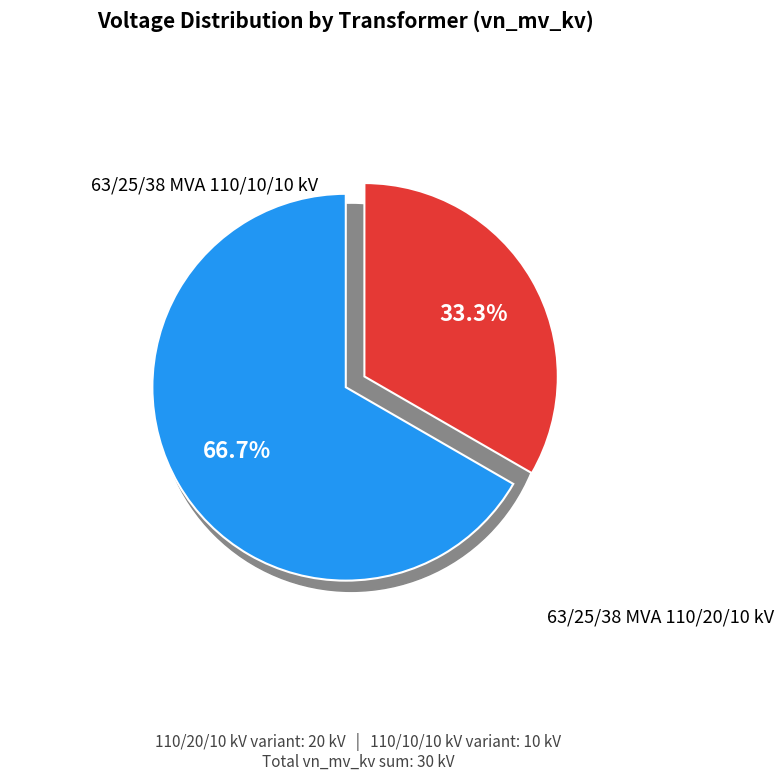

Which category has the biggest portion of the pie?

63/25/38 MVA 110/20/10 kV